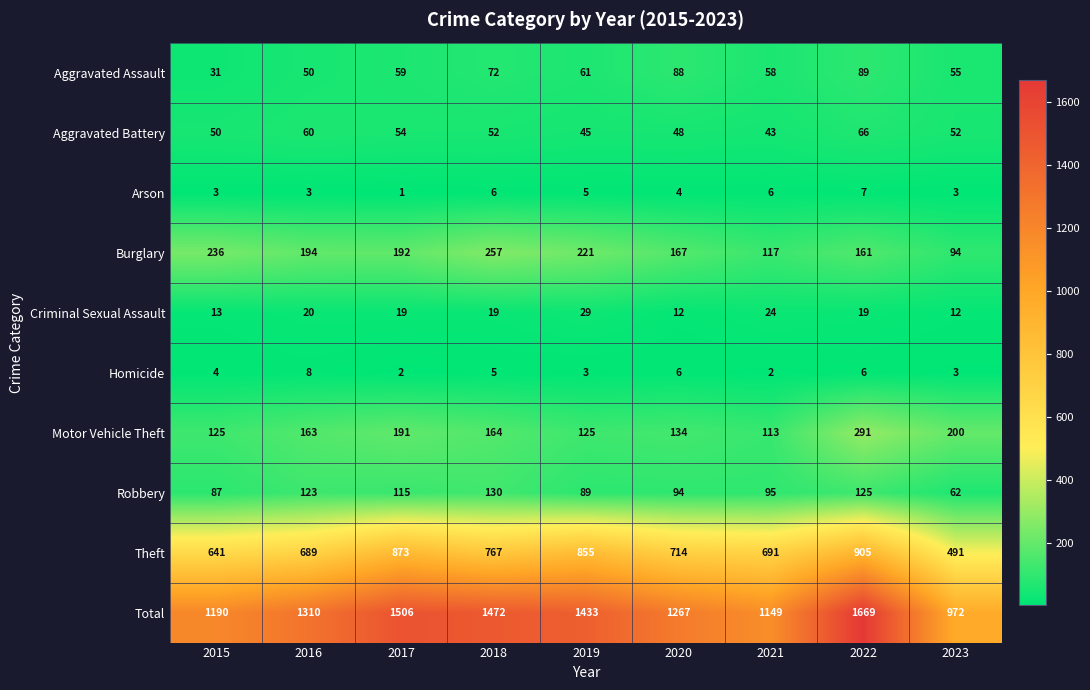

At 2018, list the series in order from smallest to largest.

Homicide, Arson, Criminal Sexual Assault, Aggravated Battery, Aggravated Assault, Robbery, Motor Vehicle Theft, Burglary, Theft, Total